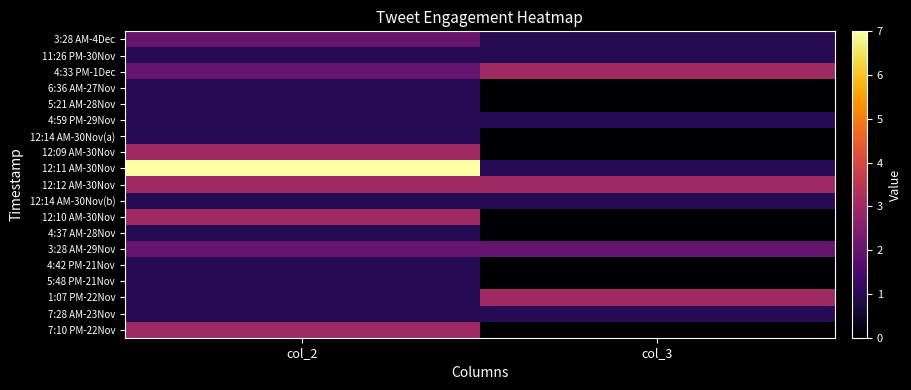

Reading left to right, list all the values displayed in this chart.

3:28 AM-4Dec: col_2=2	col_3=1
11:26 PM-30Nov: col_2=1	col_3=1
4:33 PM-1Dec: col_2=2	col_3=3
6:36 AM-27Nov: col_2=1	col_3=0
5:21 AM-28Nov: col_2=1	col_3=0
4:59 PM-29Nov: col_2=1	col_3=1
12:14 AM-30Nov(a): col_2=1	col_3=0
12:09 AM-30Nov: col_2=3	col_3=0
12:11 AM-30Nov: col_2=7	col_3=1
12:12 AM-30Nov: col_2=3	col_3=3
12:14 AM-30Nov(b): col_2=1	col_3=1
12:10 AM-30Nov: col_2=3	col_3=0
4:37 AM-28Nov: col_2=1	col_3=0
3:28 AM-29Nov: col_2=2	col_3=2
4:42 PM-21Nov: col_2=1	col_3=0
5:48 PM-21Nov: col_2=1	col_3=0
1:07 PM-22Nov: col_2=1	col_3=3
7:28 AM-23Nov: col_2=1	col_3=1
7:10 PM-22Nov: col_2=3	col_3=0